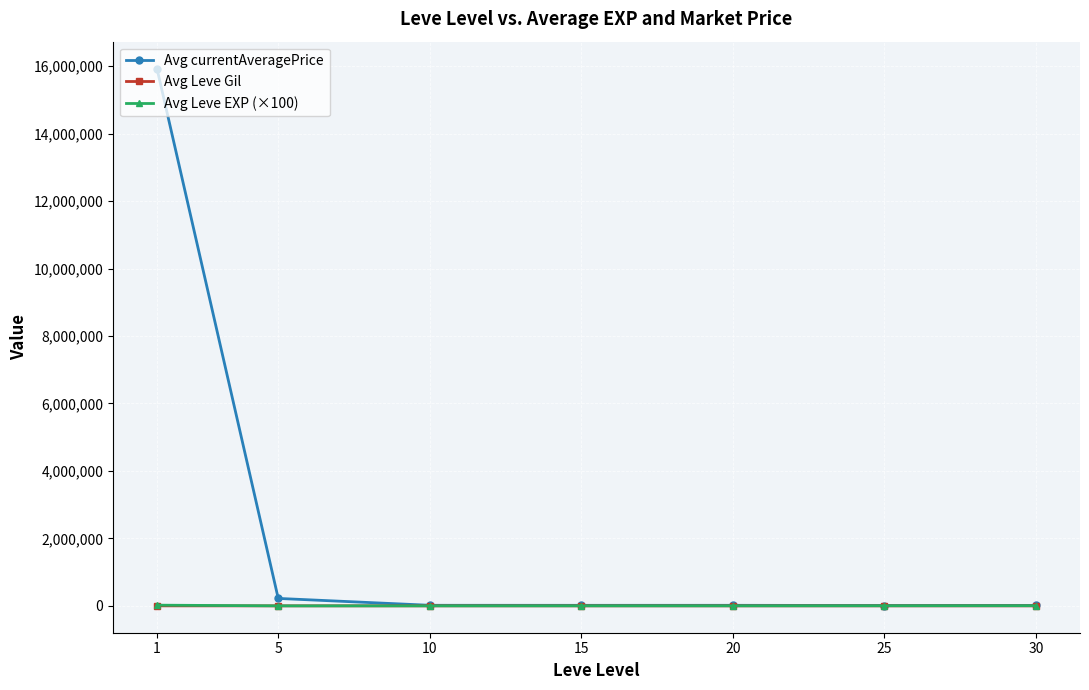

Which series changed the most between 1 and 15?

Avg currentAveragePrice